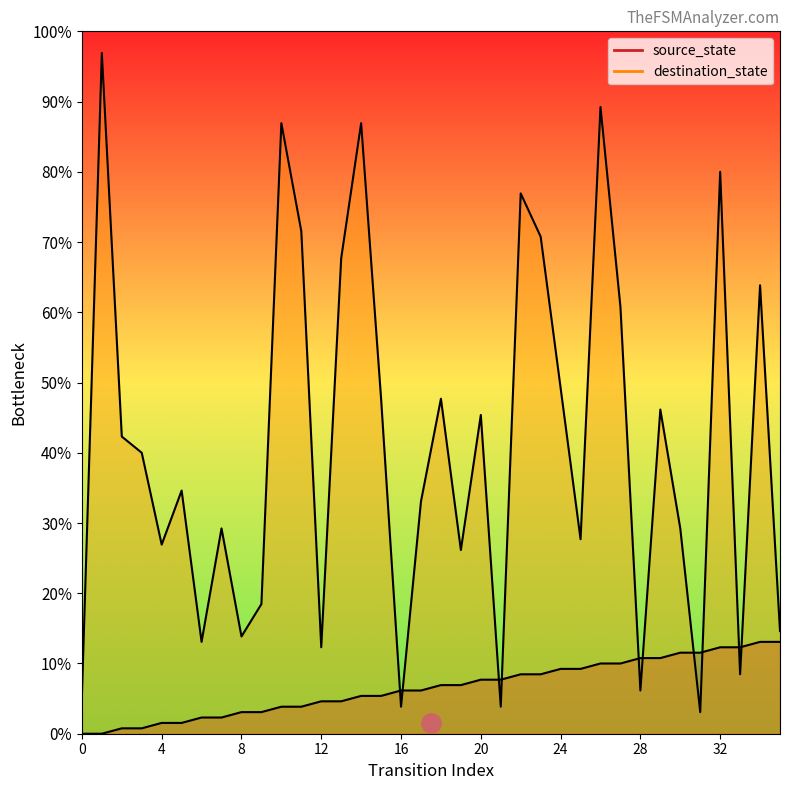

How many data points does each series have?

36